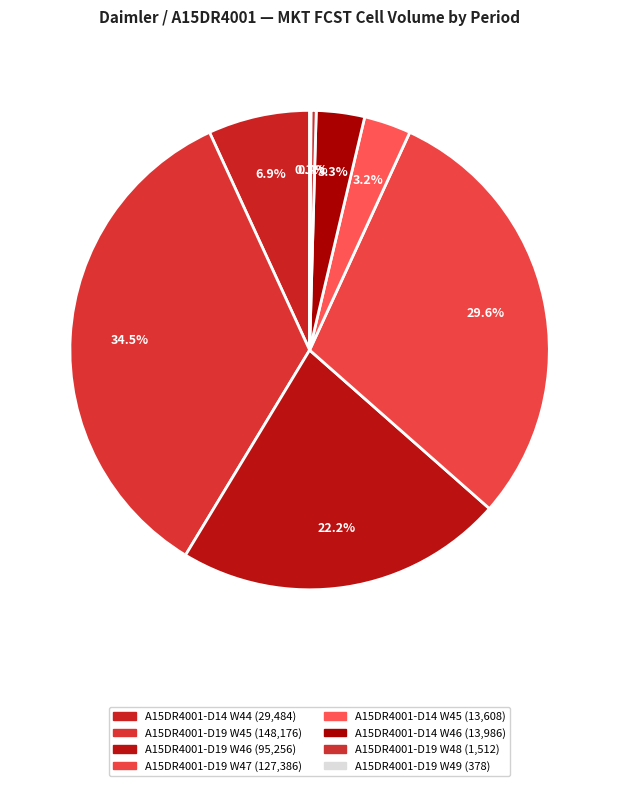

How many segments does this pie chart have?

8